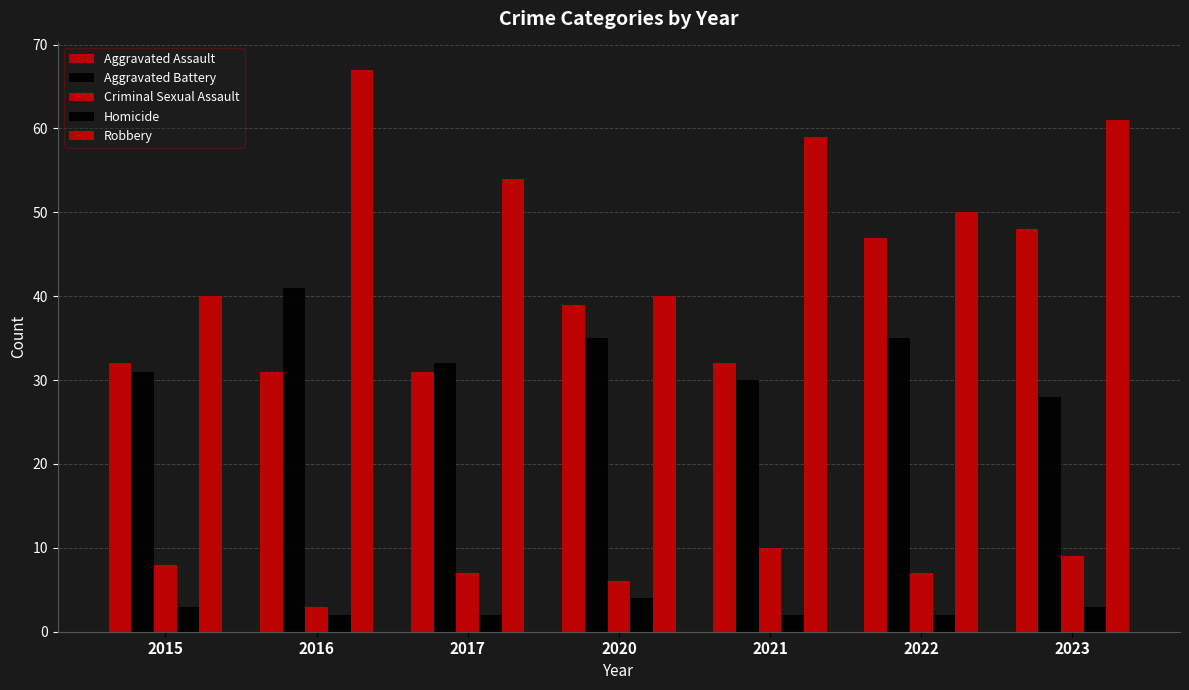

Count the number of data series in this chart.

5